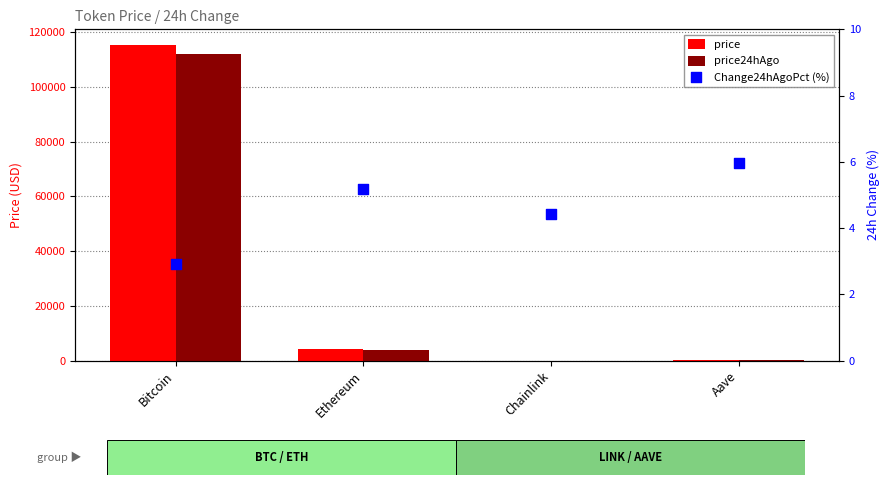

What are all the series names shown in the legend?

price, price24hAgo, Change24hAgoPct (%)